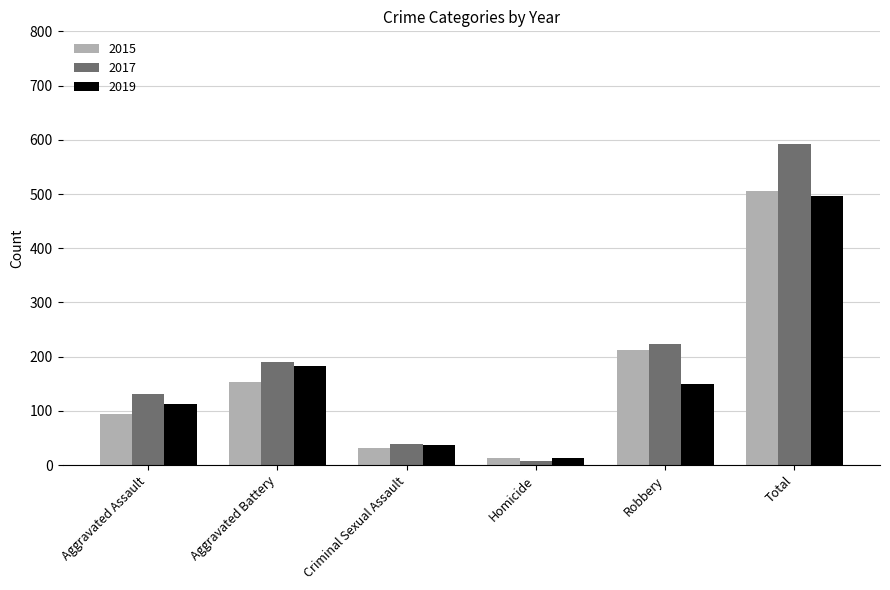

Is the value of 2017 at Criminal Sexual Assault greater than the value of 2015 at Aggravated Assault?

No